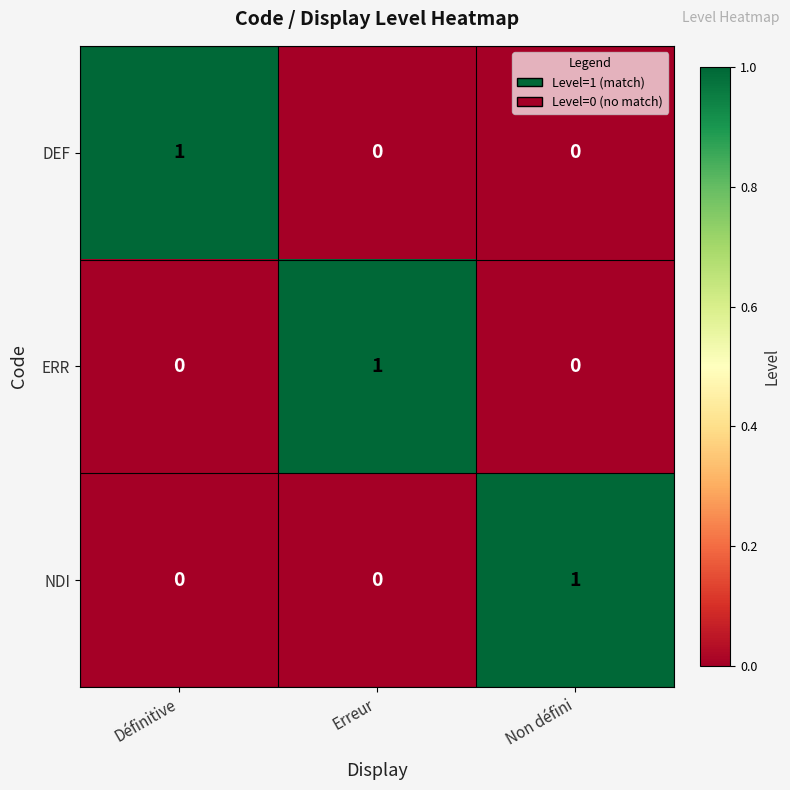

How many data points does each series have?

3